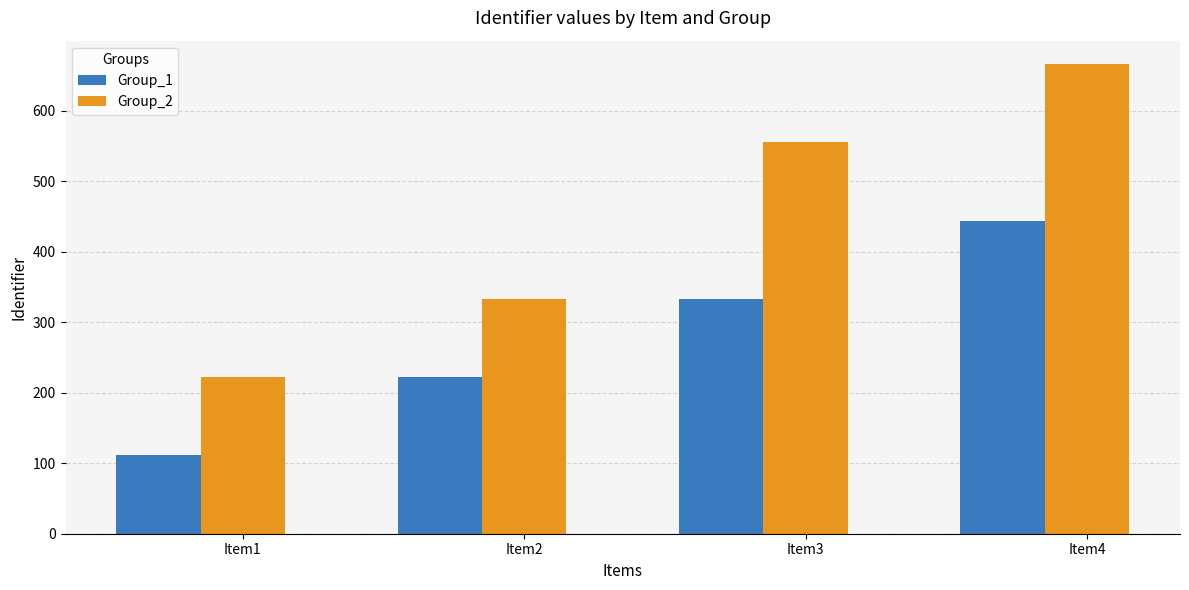

Read the Group_1 value at Item1, to the nearest 50.

100